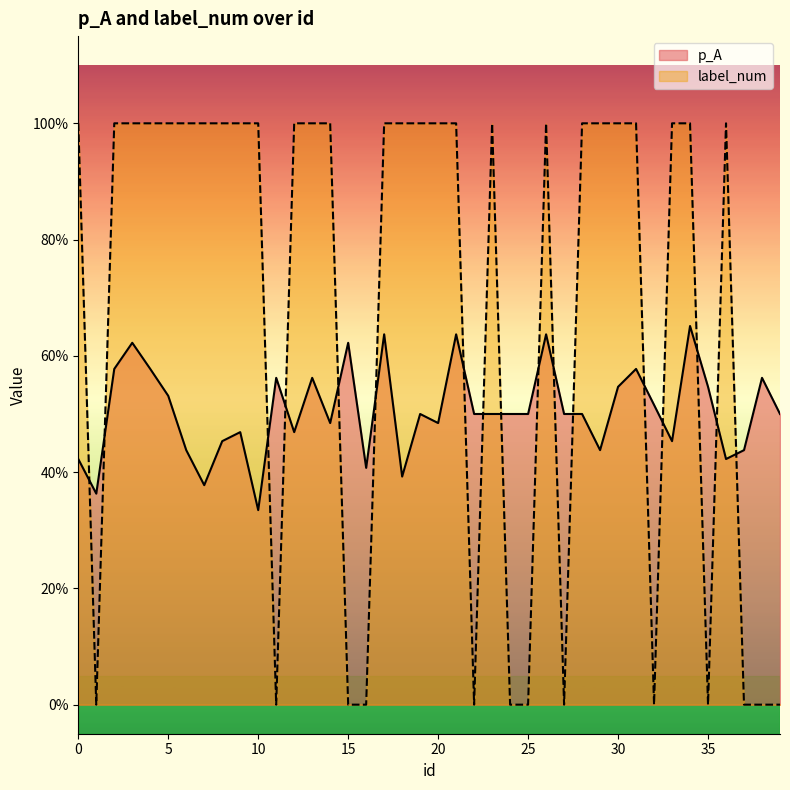

List the series in order of their overall mean, lowest first.

p_A, label_num